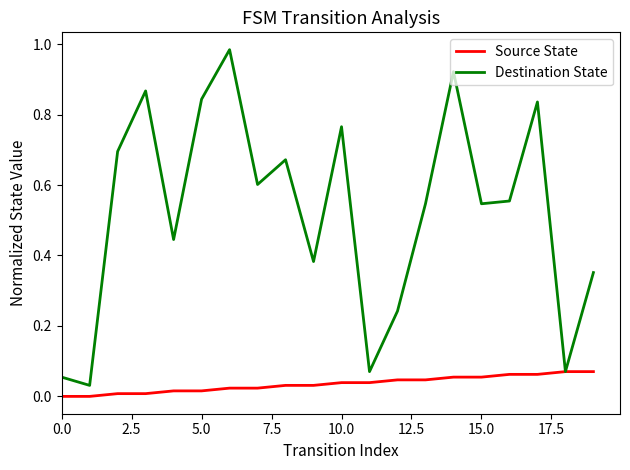

Rank the series by their average value, from lowest to highest.

Source State, Destination State